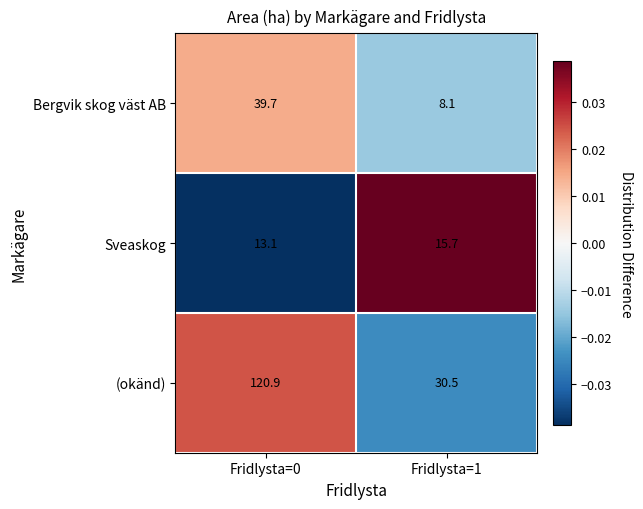

What is the spread (max minus min) of values at Fridlysta=0?

107.8